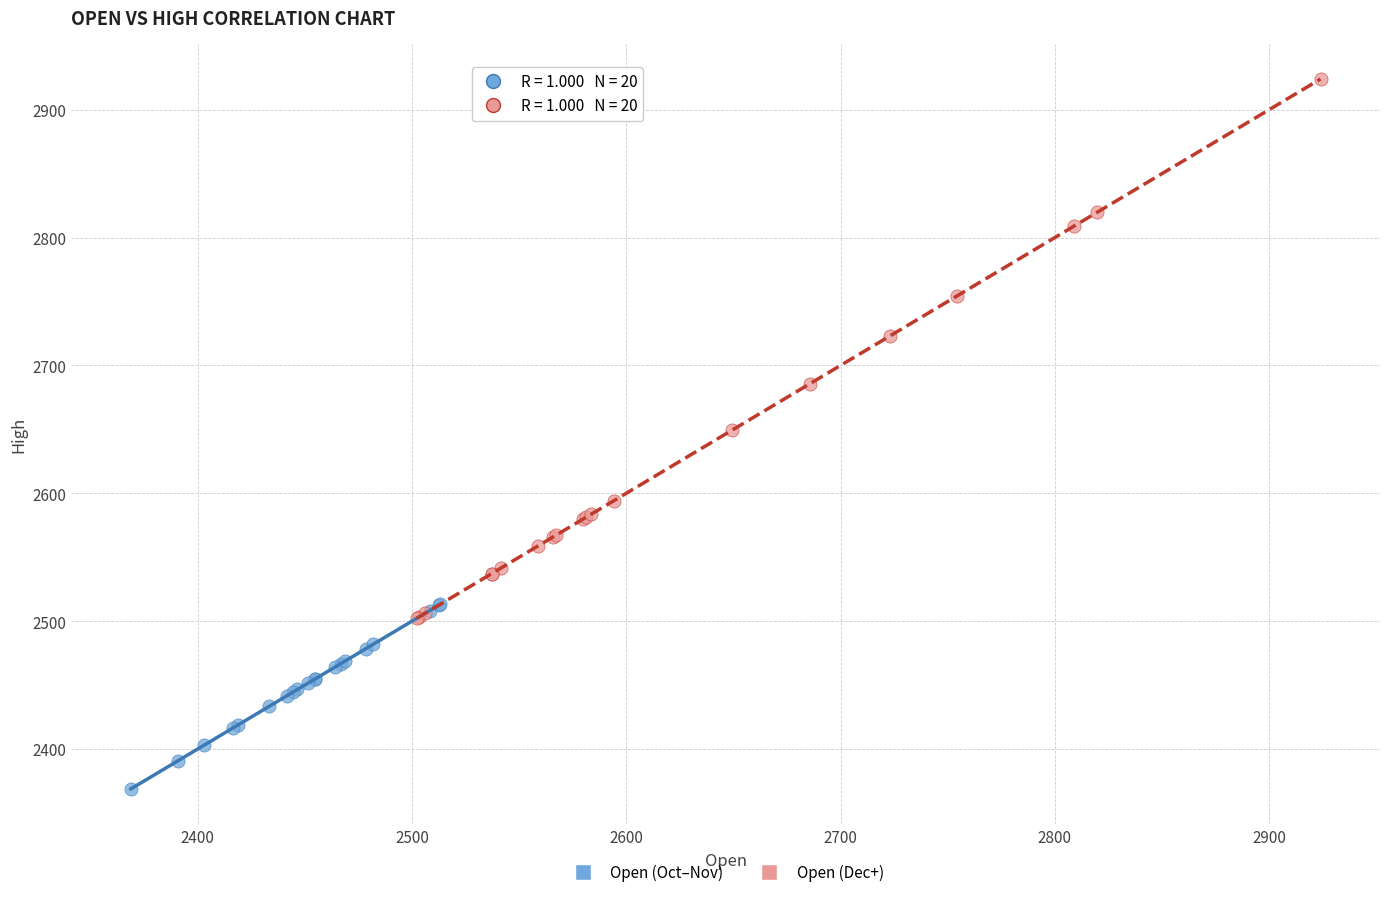

Which series has the largest Y range (max minus min)?

Open (Dec+)